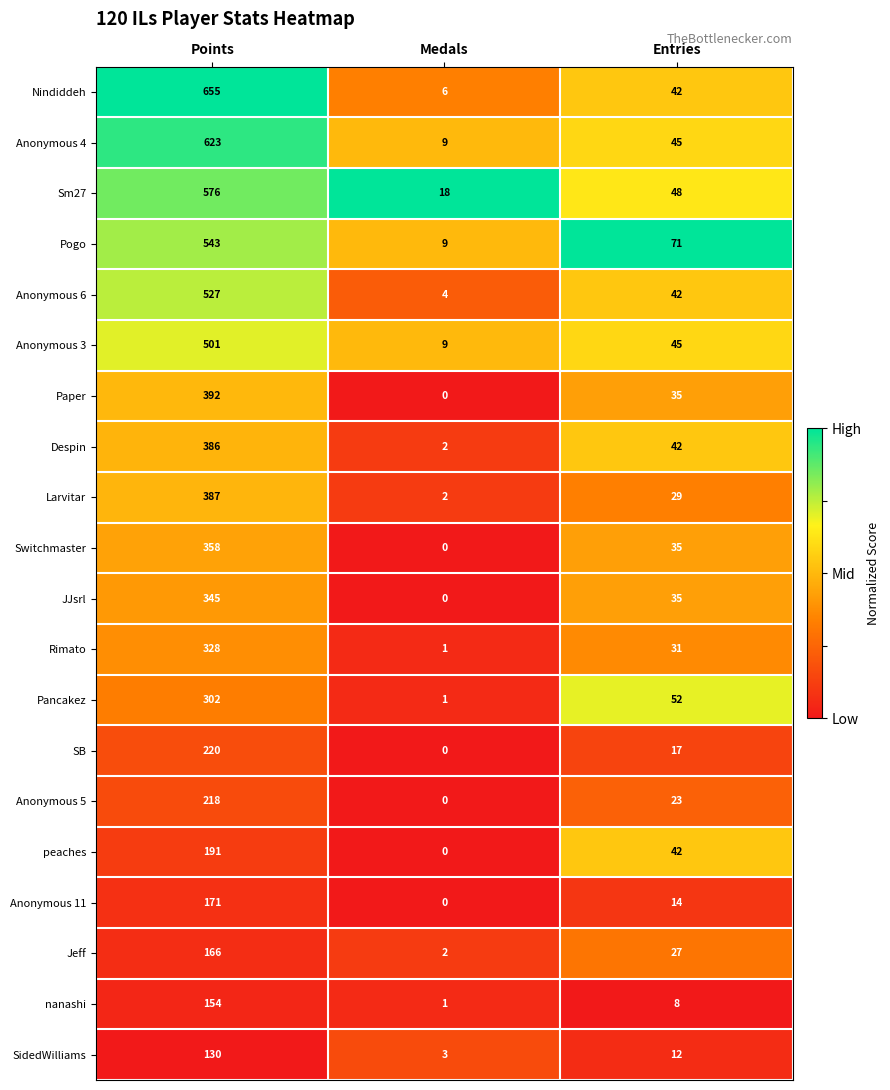

Which series changed the most between Points and Entries?

Nindiddeh